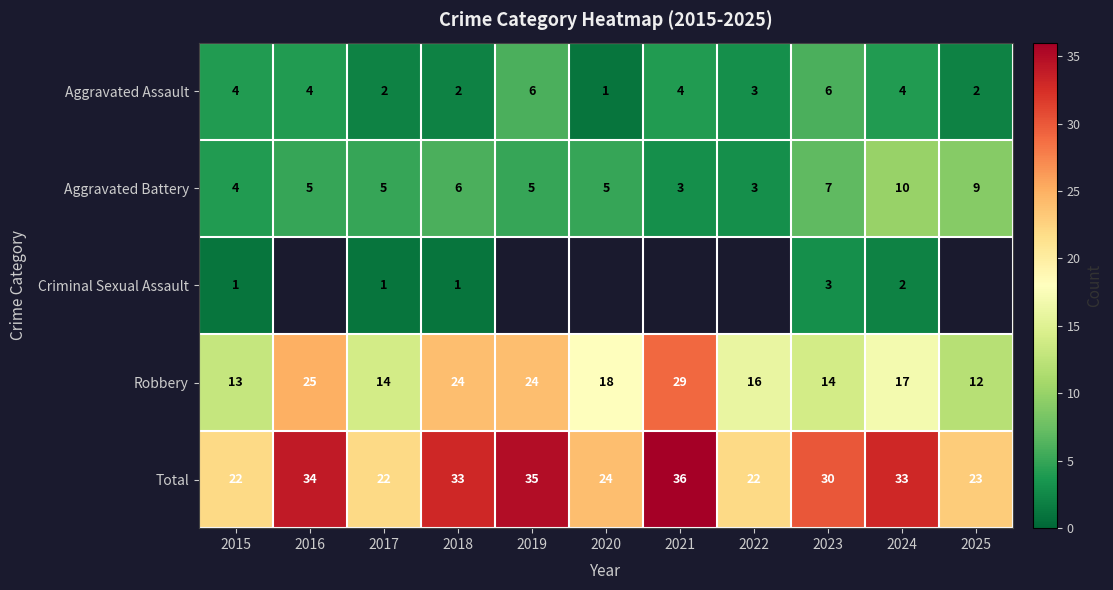

Is the value of Criminal Sexual Assault at 2024 greater than the value of Total at 2024?

No